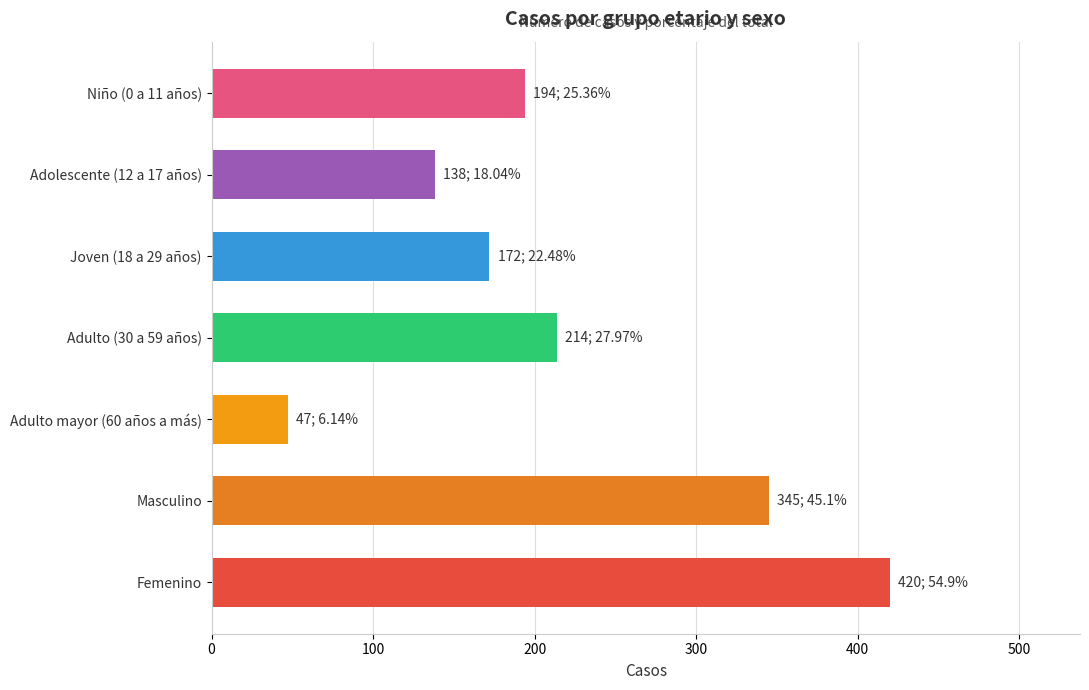

How many series are shown in this chart?

1